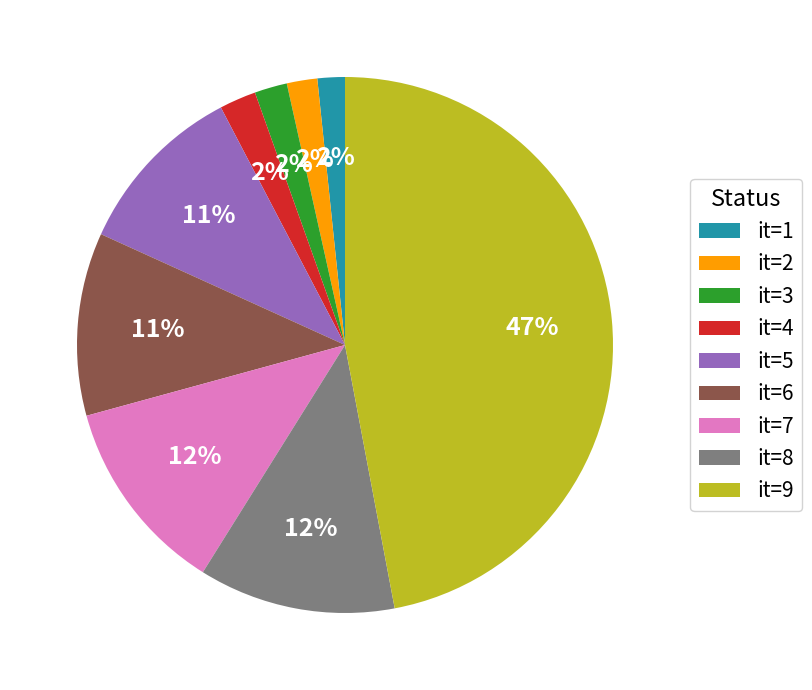

To the nearest percent, what percentage of the pie is it=9?

47%